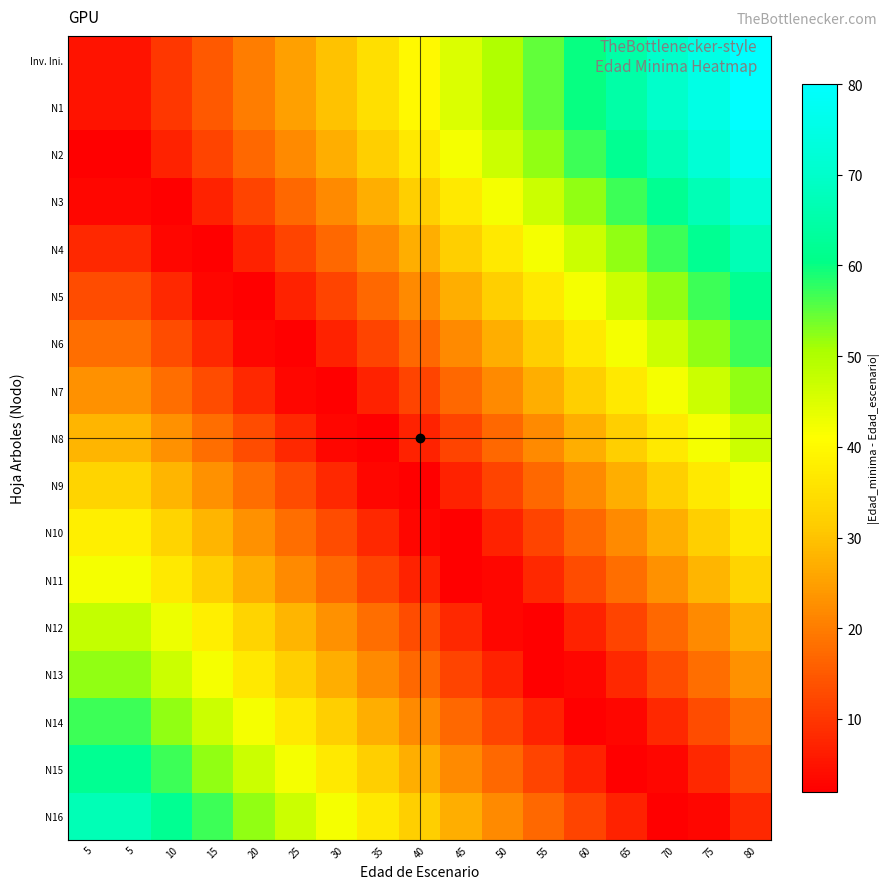

List the series in order of their peak value, highest first.

Inv. Ini., N1, N2, N3, N4, N16, N5, N15, N6, N14, N7, N13, N12, N8, N9, N11, N10